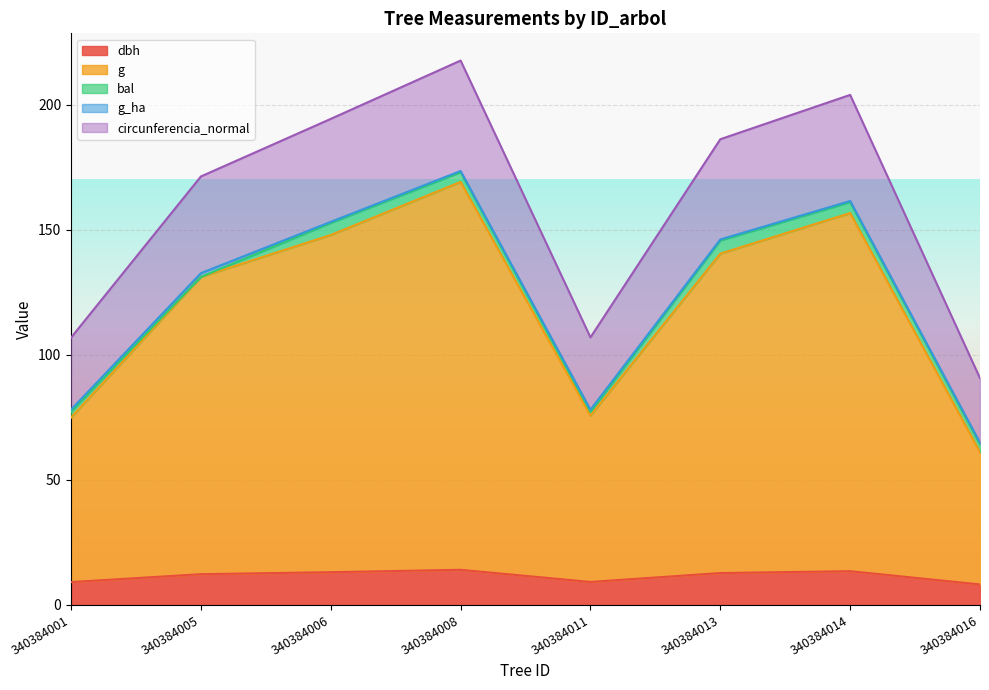

What is the lowest value of the dbh series?

8.2